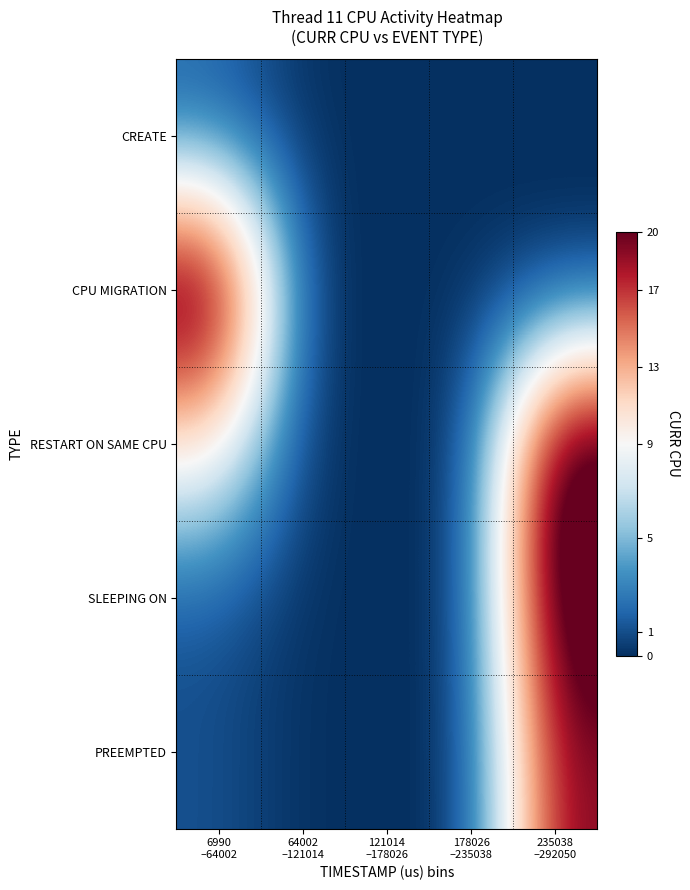

How many distinct data groups are displayed?

5